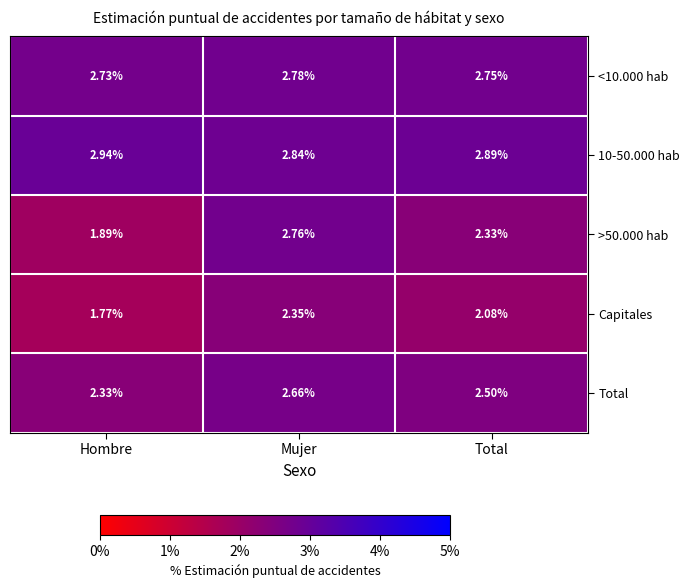

Rank the categories by <10.000 hab value from highest to lowest.

Mujer, Total, Hombre